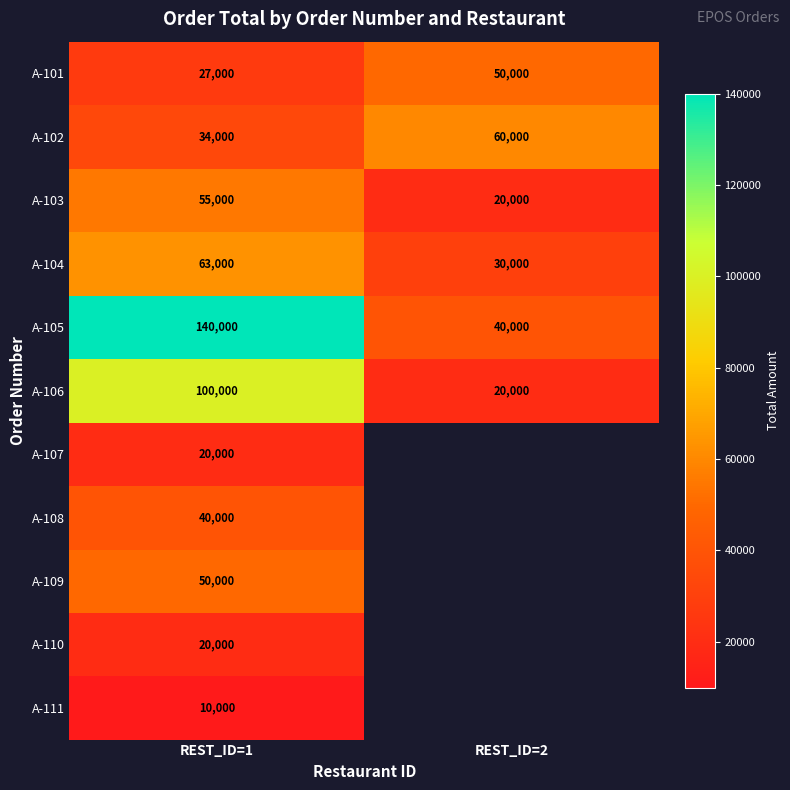

Is it true that A-105 equals 40000 at REST_ID=2?

True